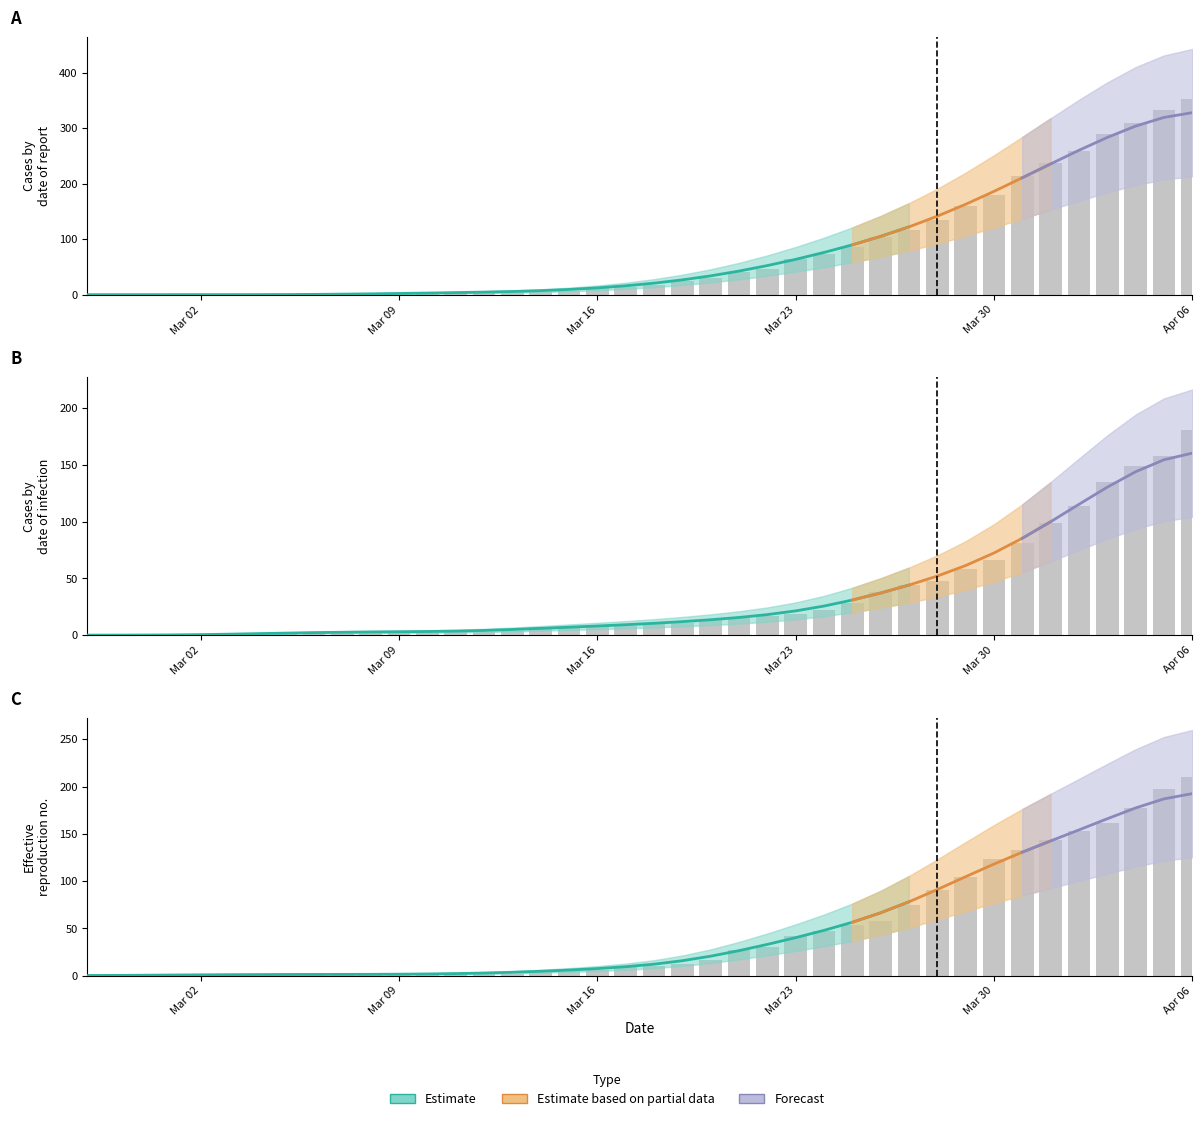

What is the total value across all series at Mar 23?

125